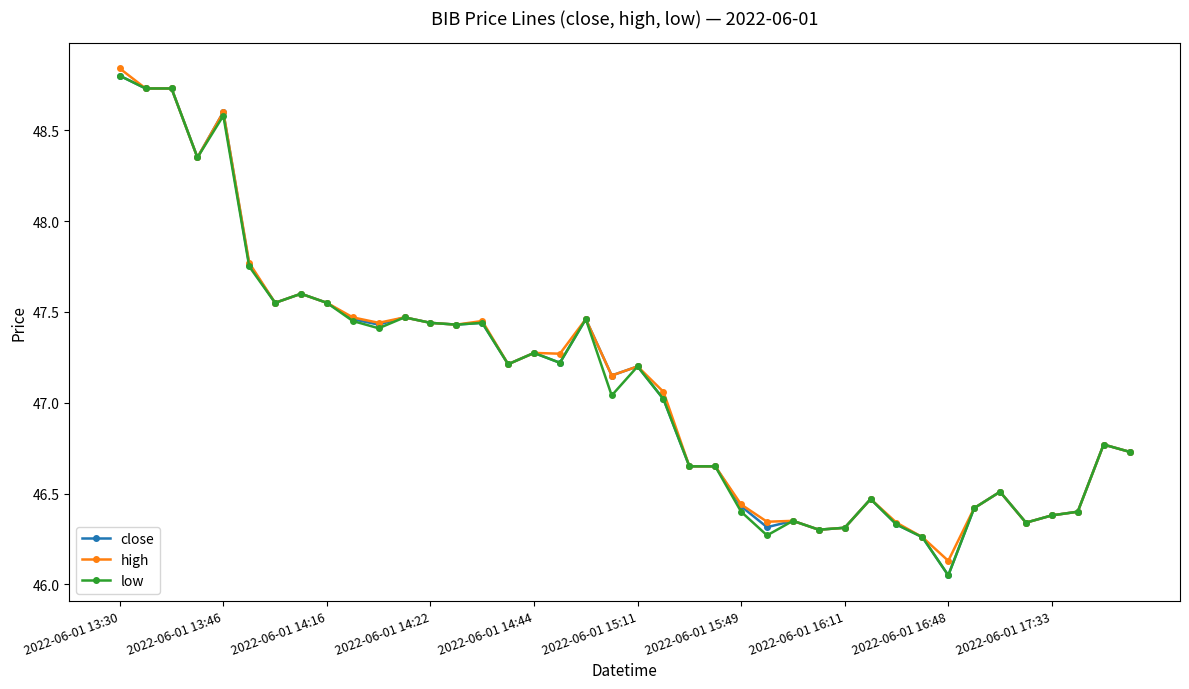

True or false: low has more than 2 interior local peaks.

True